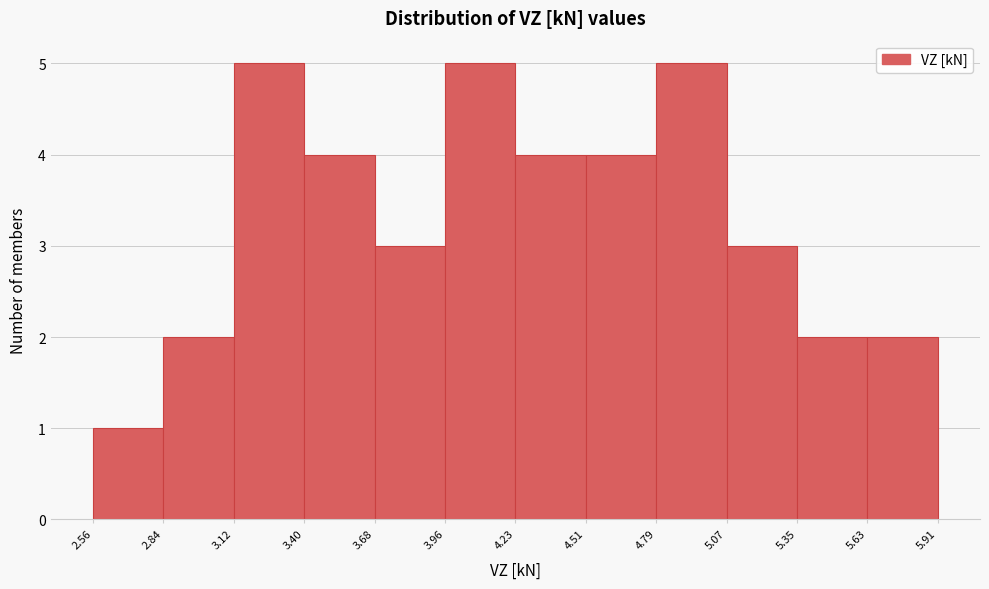

How tall is the bar that spans 3.96 to 4.23 on the x-axis? The values are not printed on the chart, so give them approximately, as read against the axis.

5